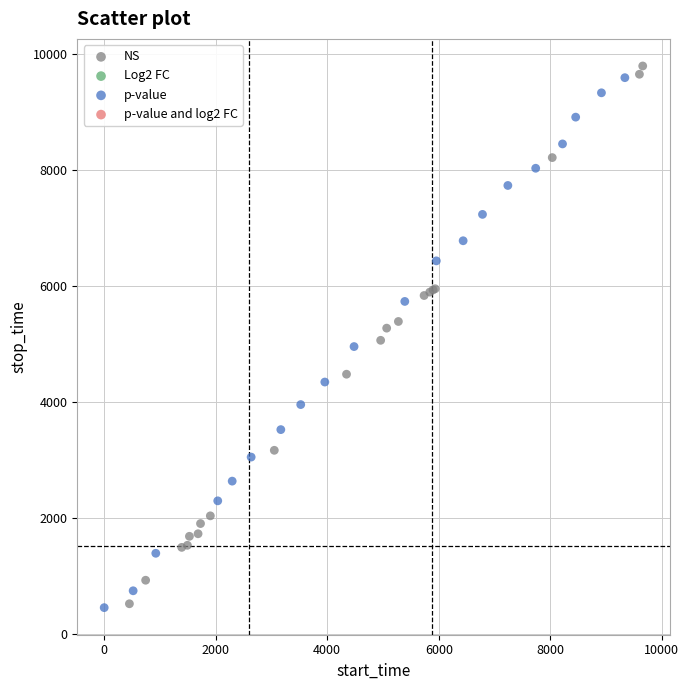

Which series has the widest spread of Y values?

NS